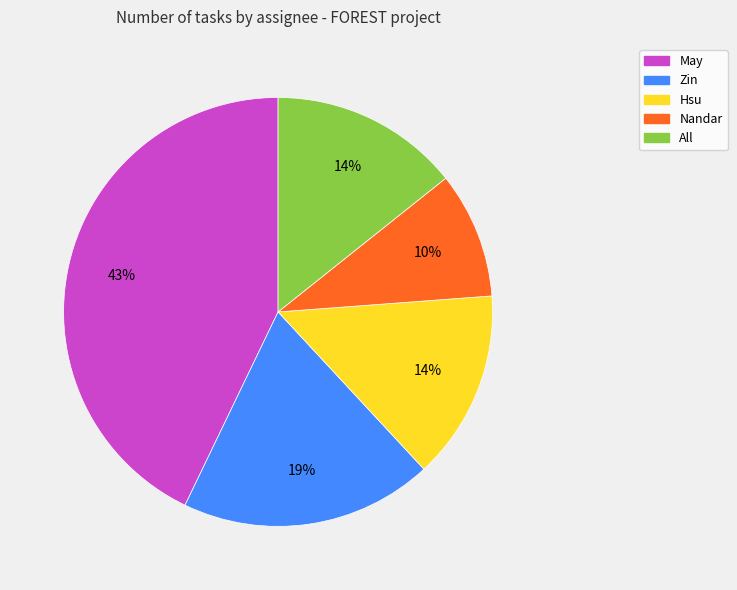

To the nearest percent, what is the difference between the largest and smallest slice percentages?

33%